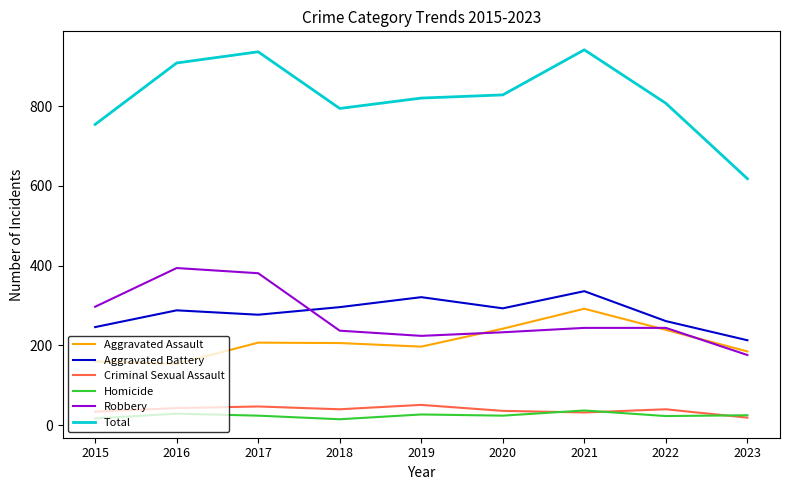

What are all the series names shown in the legend?

Aggravated Assault, Aggravated Battery, Criminal Sexual Assault, Homicide, Robbery, Total